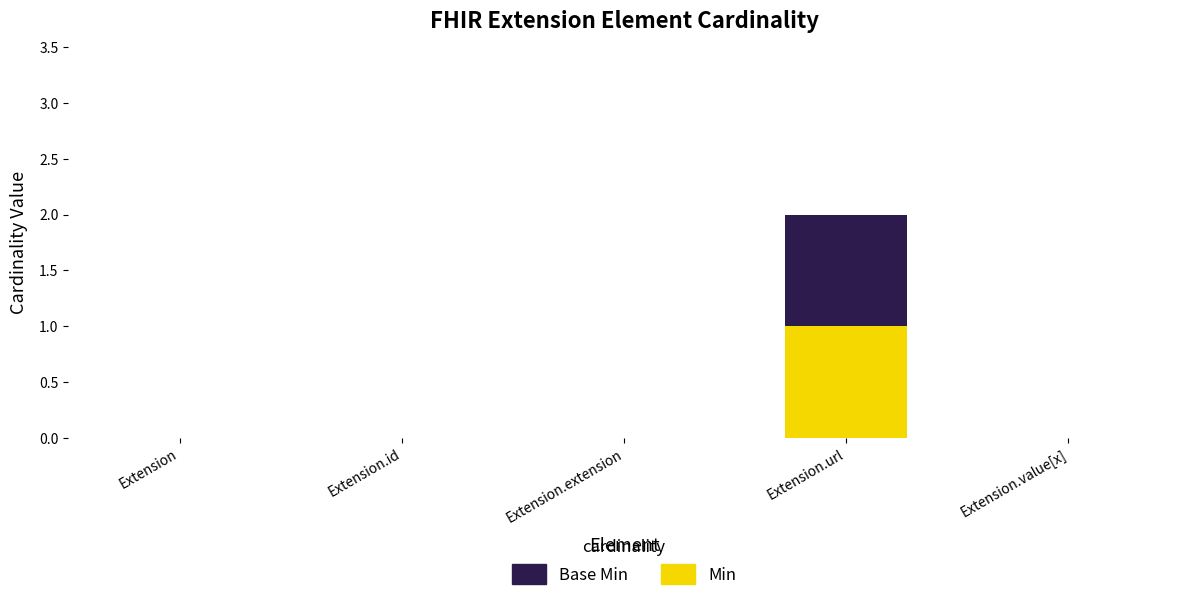

At which category is the sum across all series the highest?

Extension.url